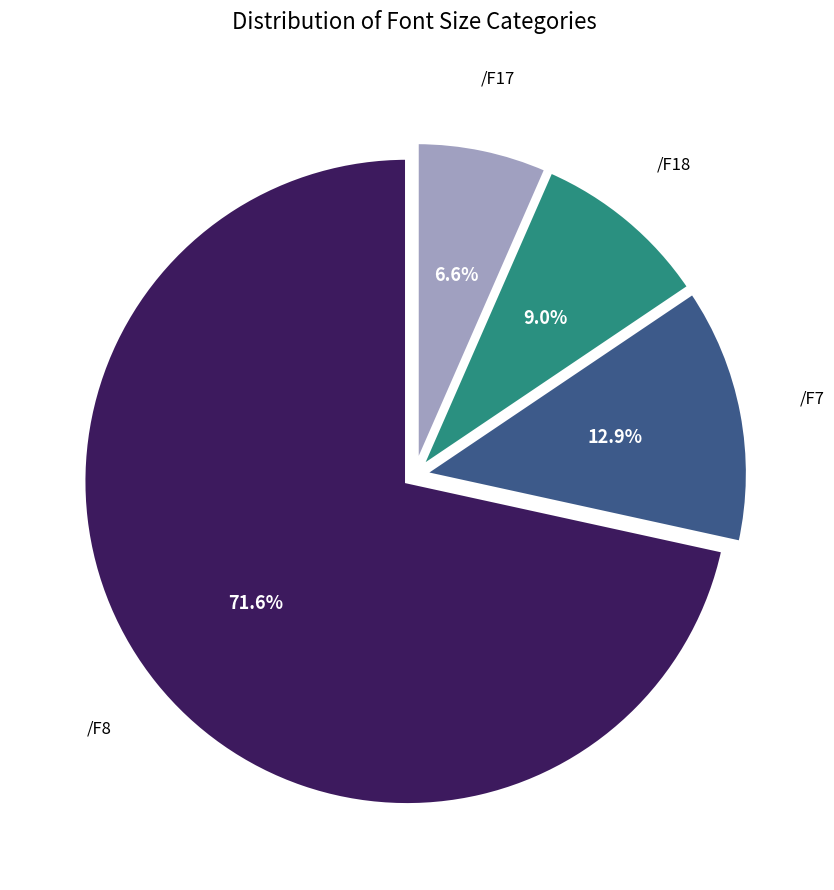

How many slices are in this pie chart?

4